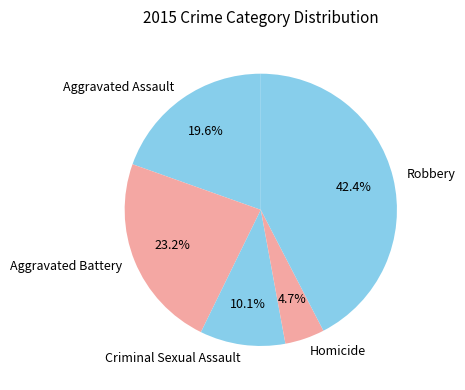

Which slice is the largest?

Robbery